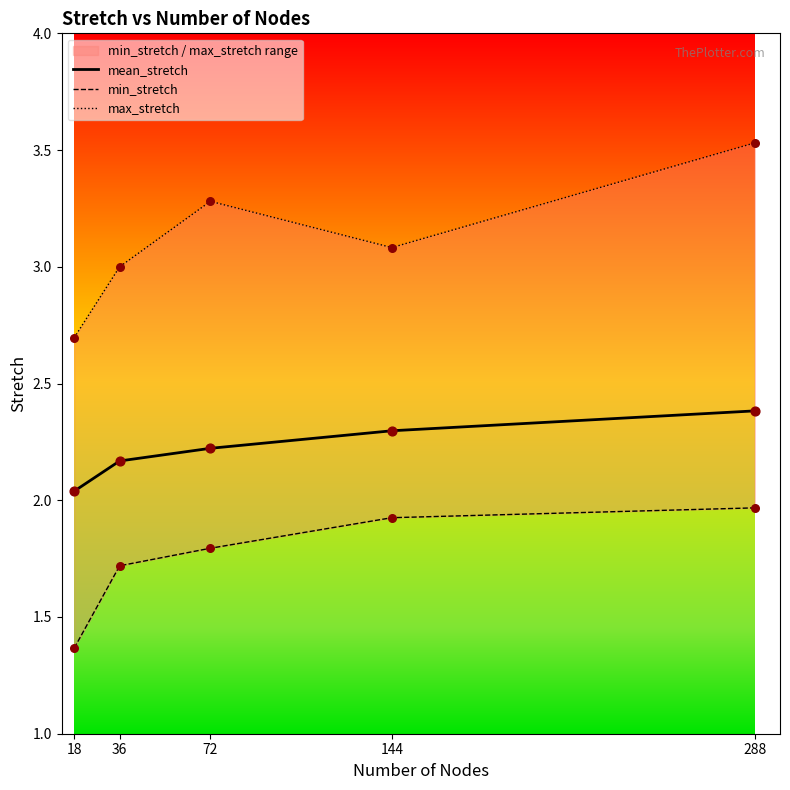

Which series has the largest total across all categories?

max_stretch